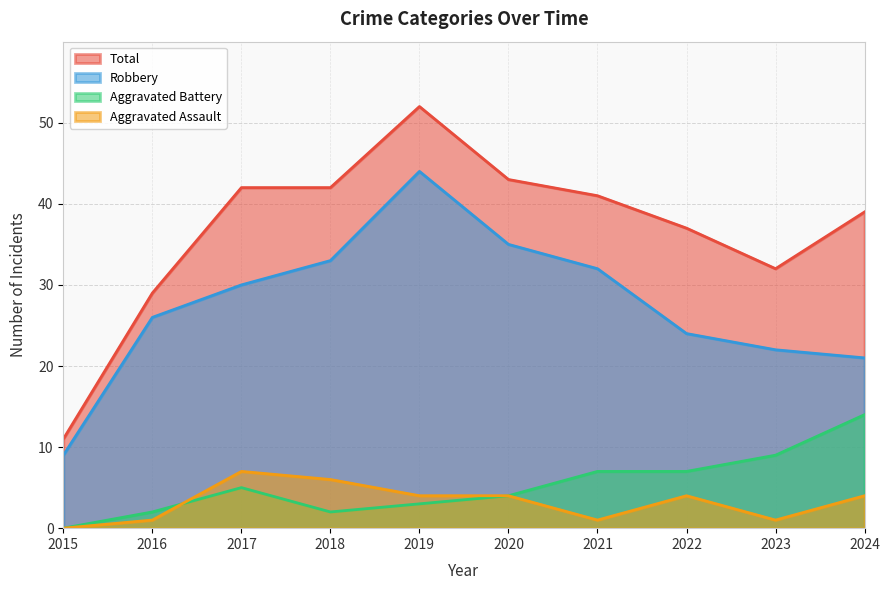

Which series has the largest range (max minus min)?

Total